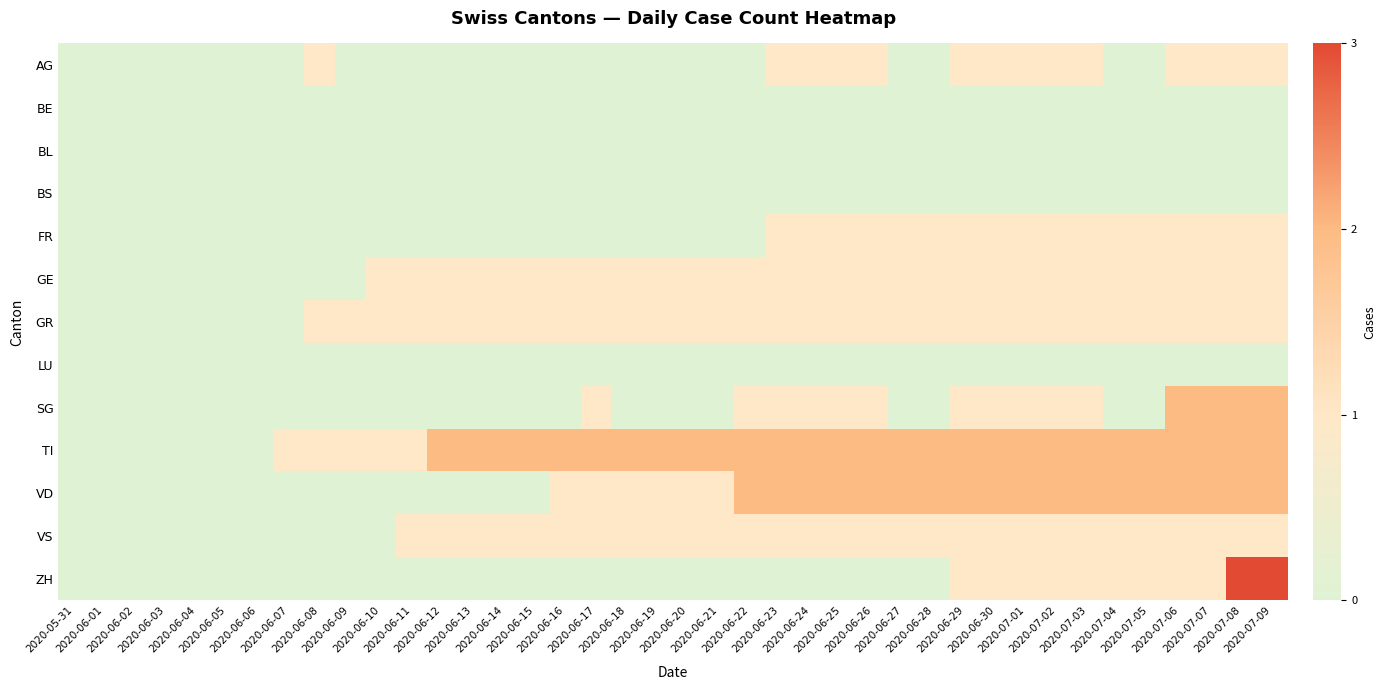

Which series changed the most between 2020-06-10 and 2020-06-12?

TI